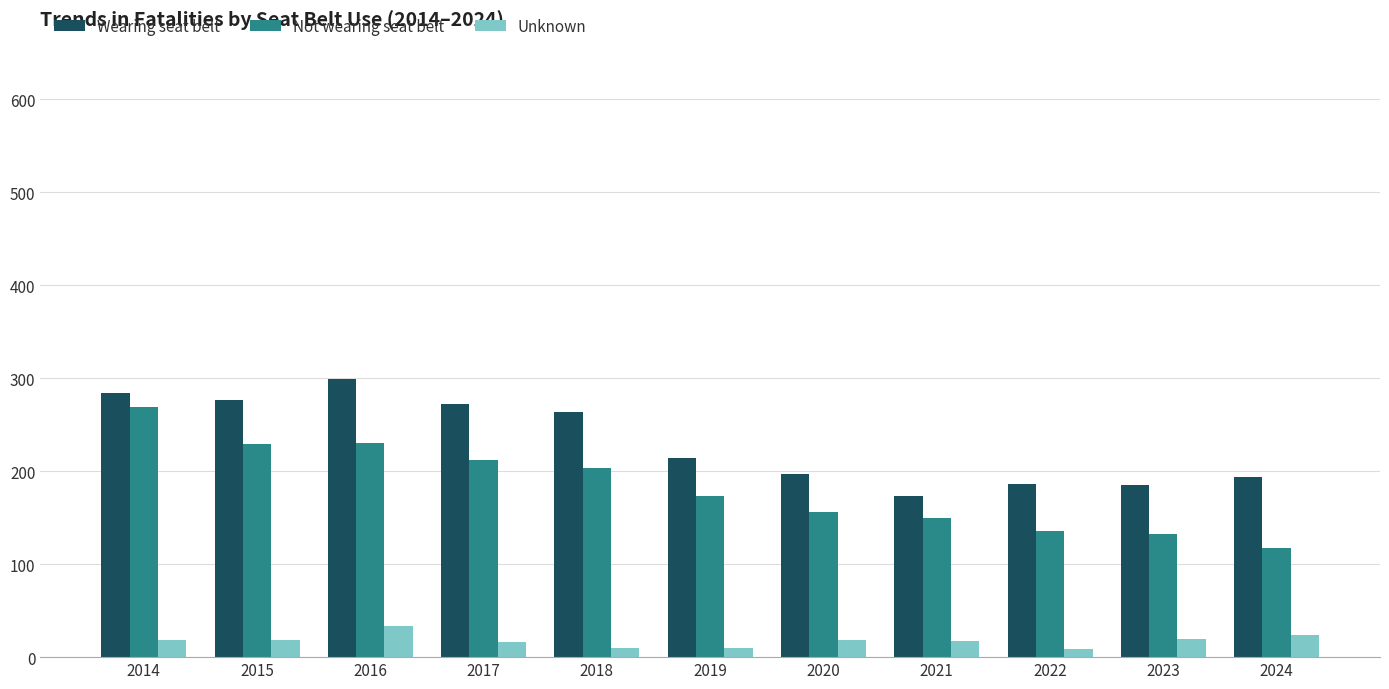

What is the spread (max minus min) of values at 2015?

259